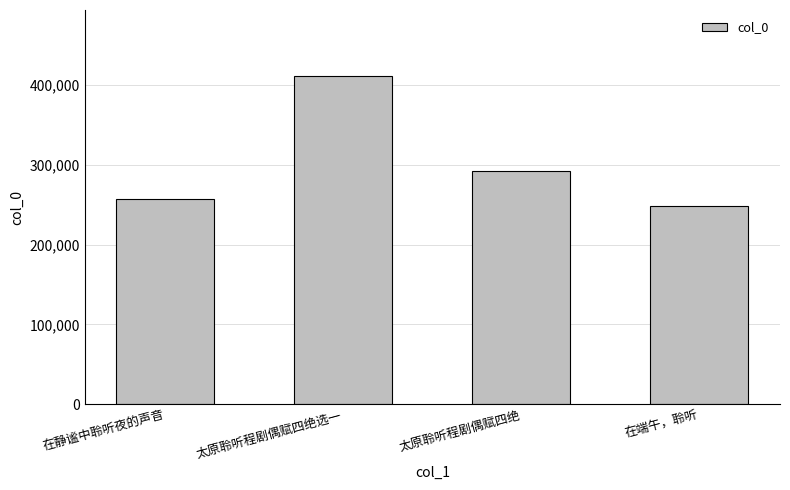

What is the difference between the maximum and second lowest values?

154510